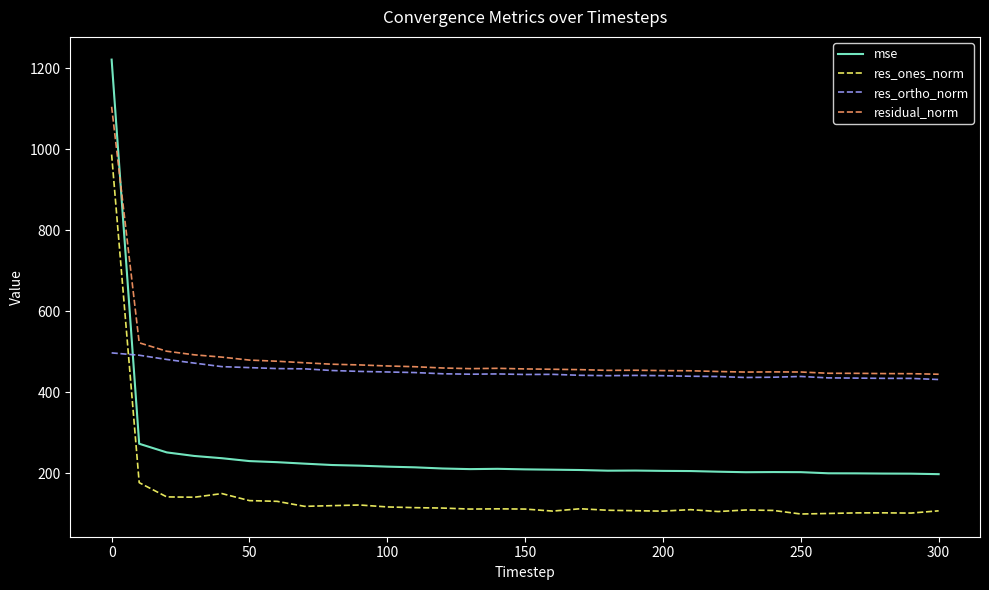

What is the lowest value of the mse series?

197.5